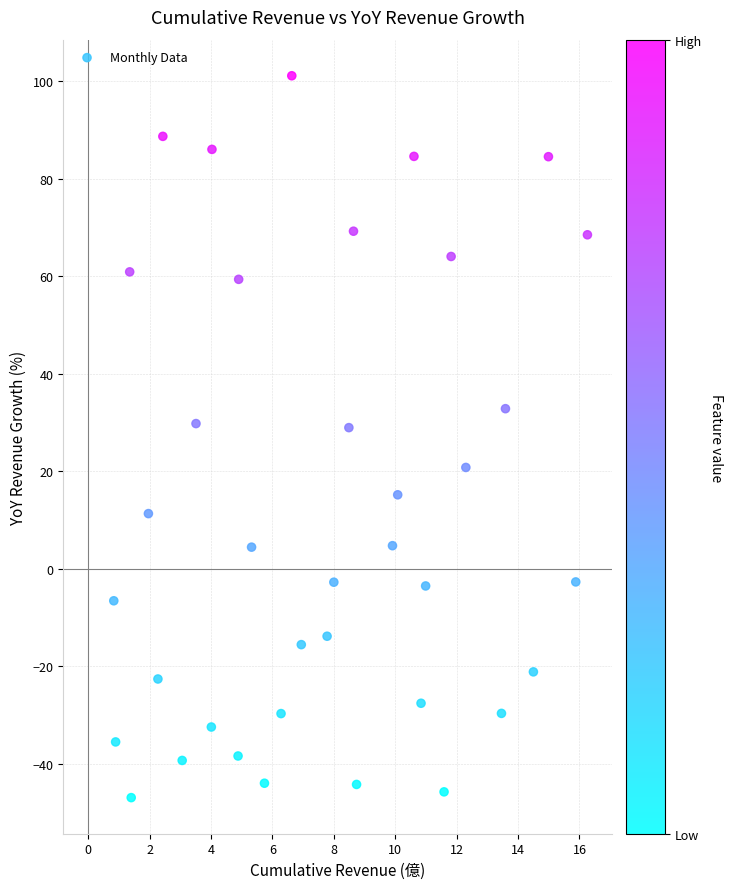

What is the range of X values (max minus min)?

15.4